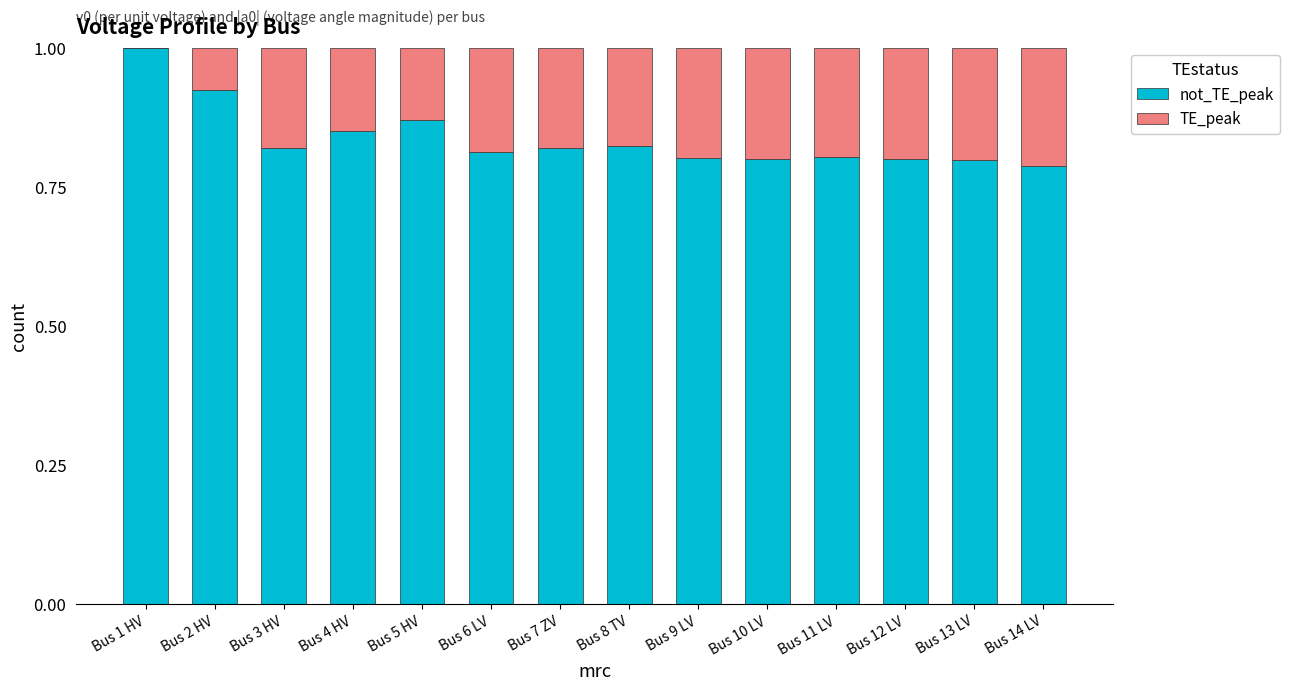

What is the total value across all series at Bus 11 LV?

1.0